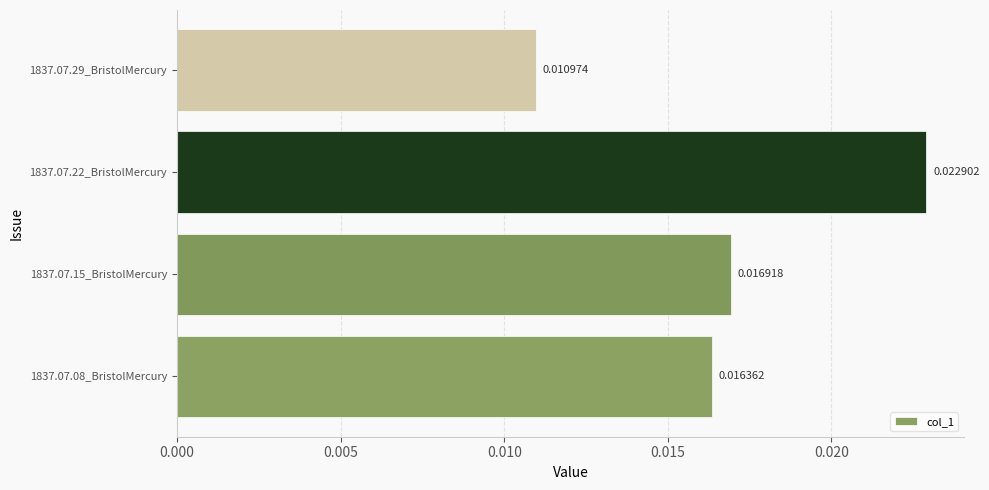

Which label corresponds to the smallest value in the chart?

1837.07.29_BristolMercury